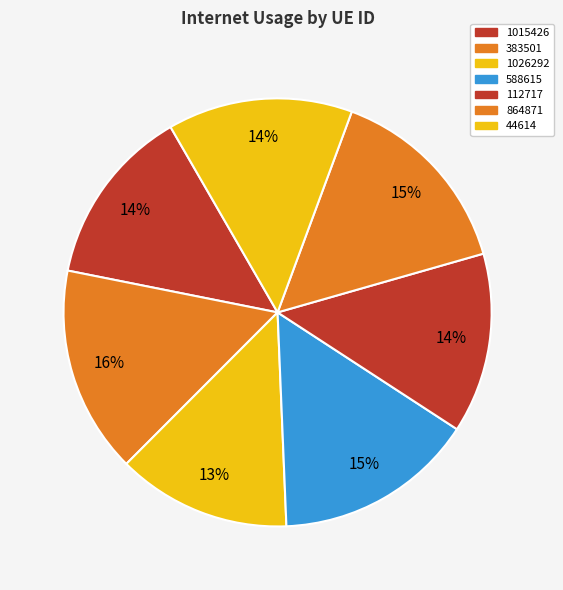

Does 1015426 represent more than half of the total?

No